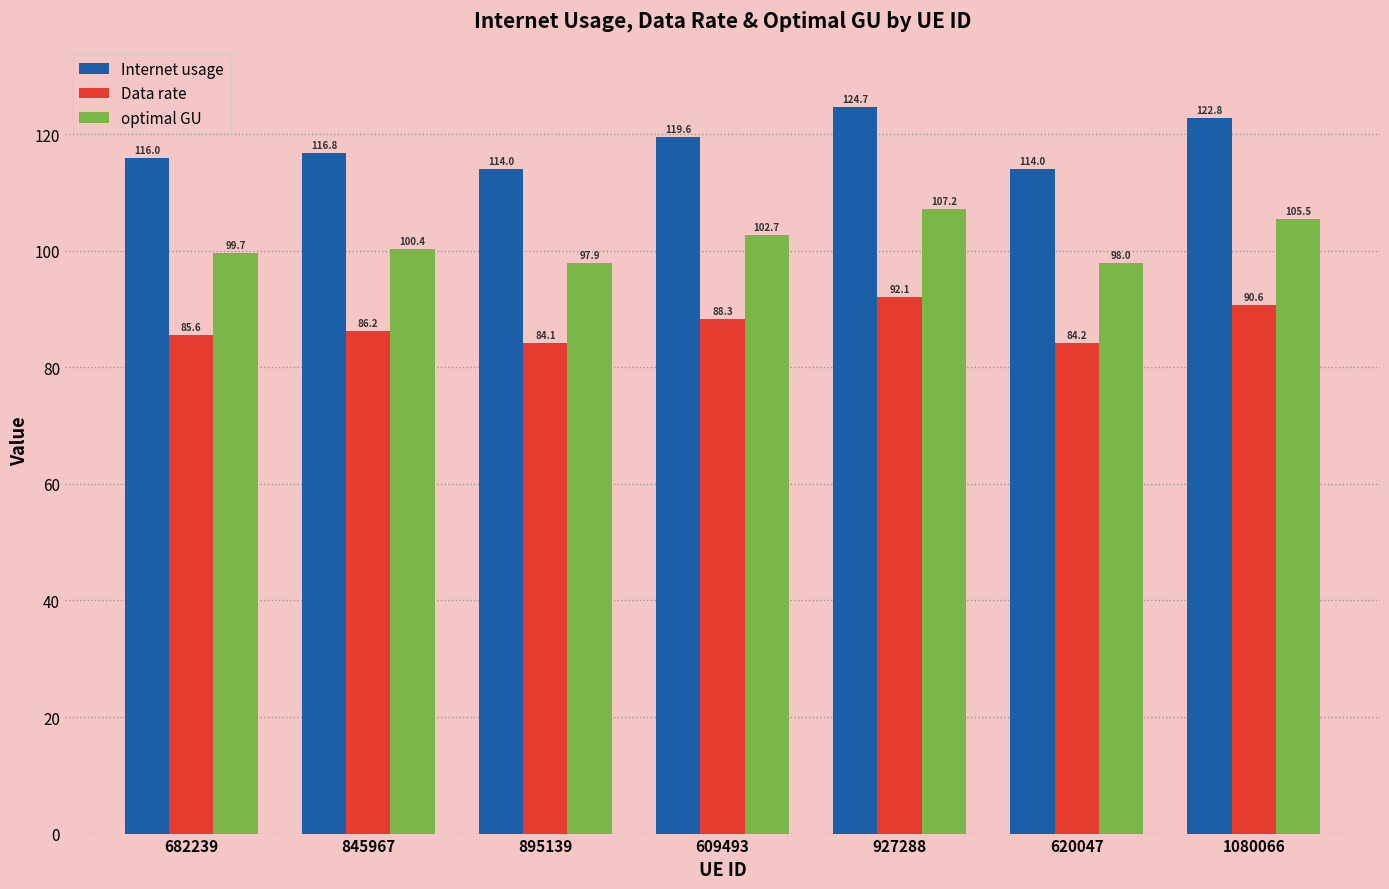

List the series in order of their peak value, lowest first.

Data rate, optimal GU, Internet usage